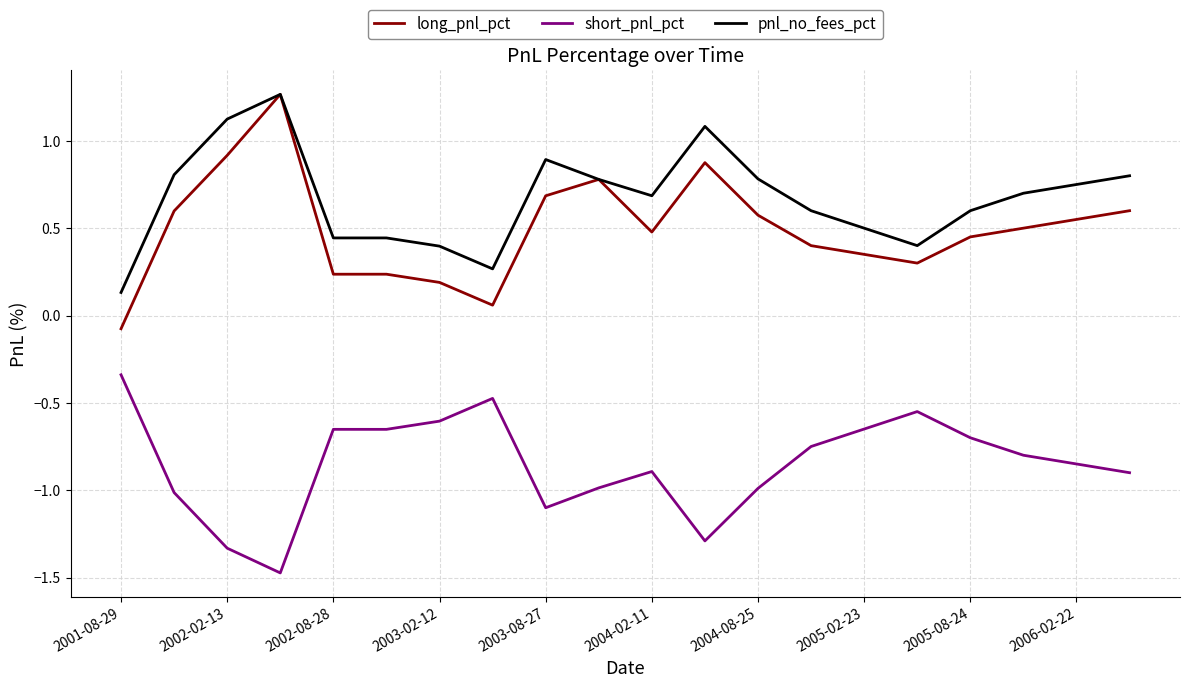

True or false: long_pnl_pct and short_pnl_pct intersect in this chart.

False